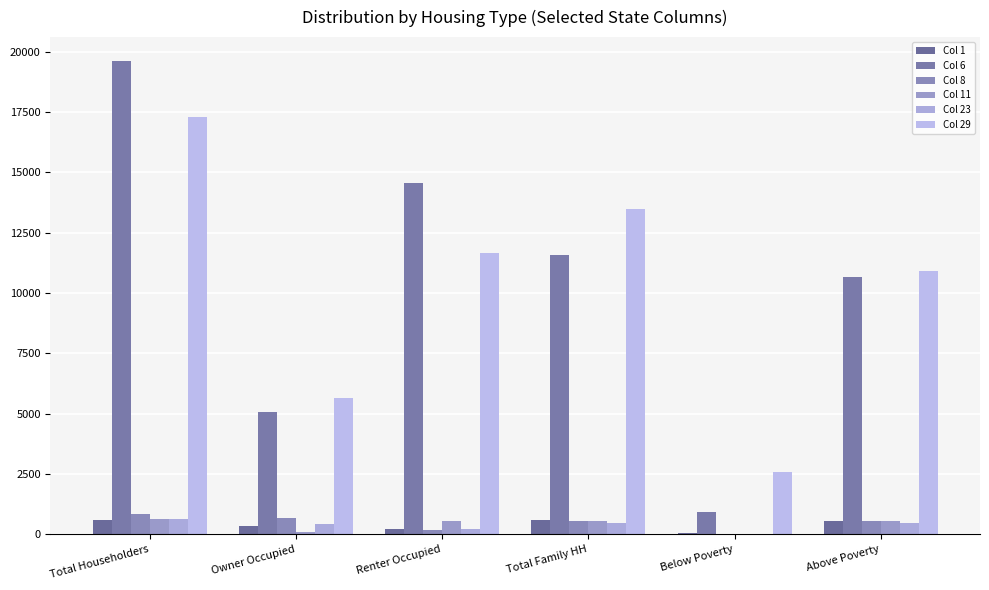

What is the difference between the highest and lowest values at Above Poverty?

10447